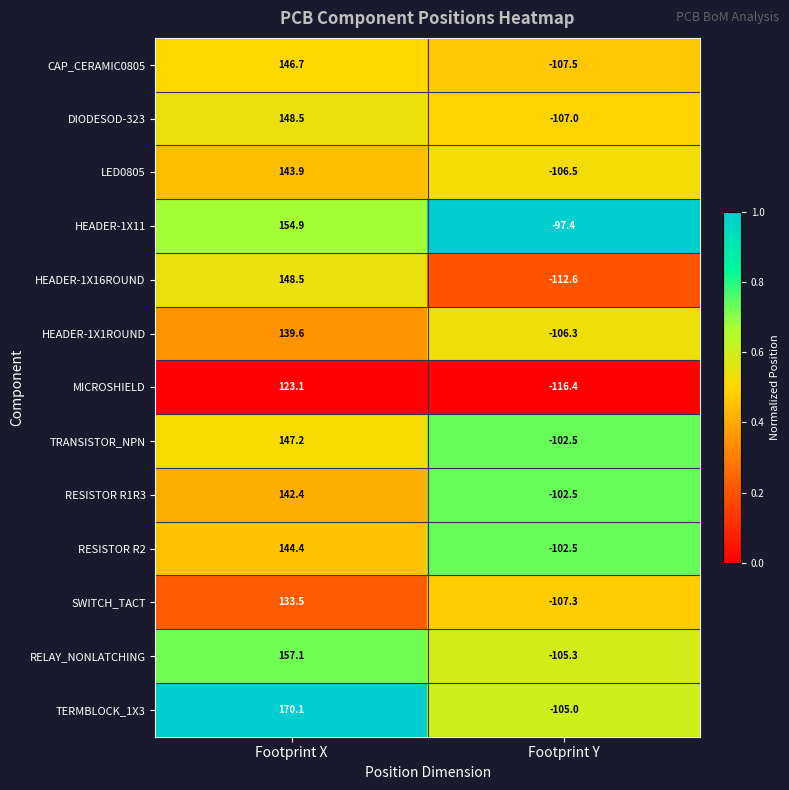

At which label does HEADER-1X1ROUND reach its peak?

Footprint X